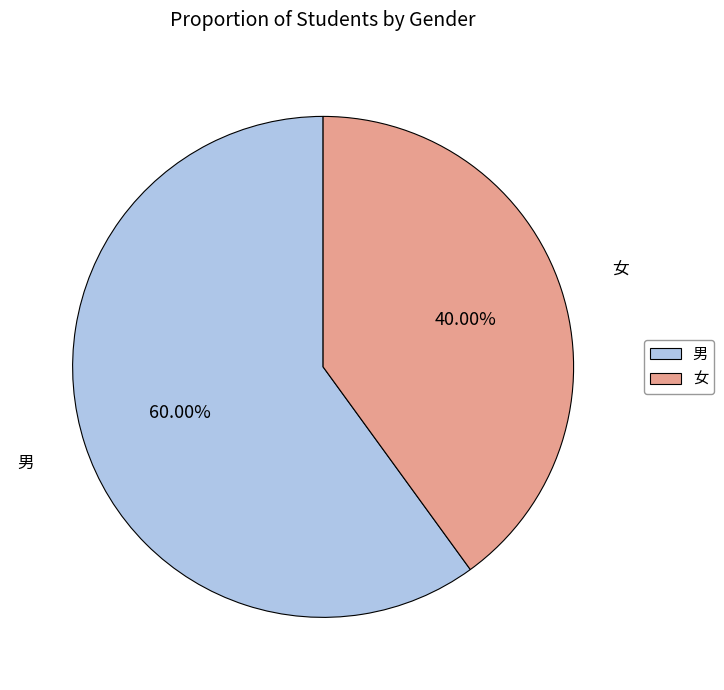

Is there a majority slice in this chart?

Yes